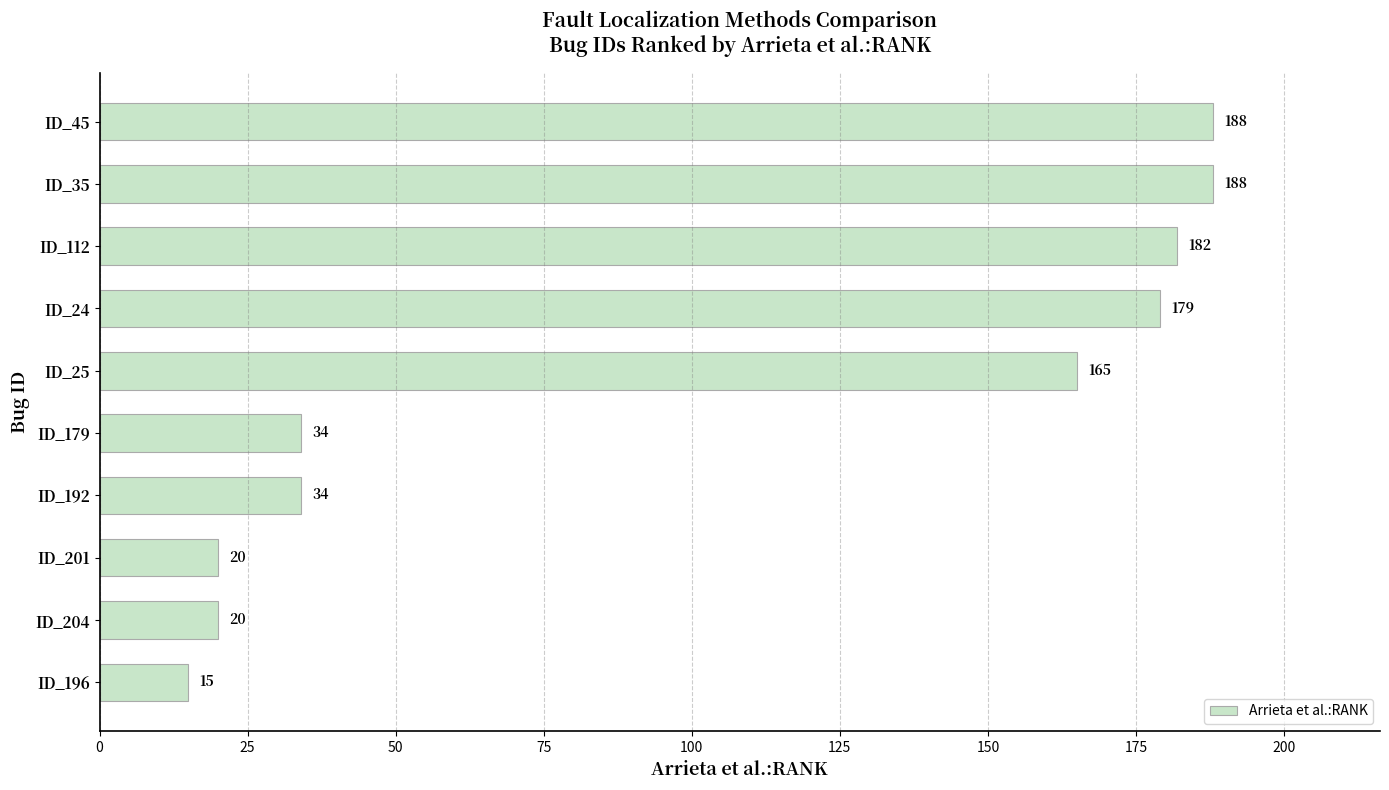

What is the change in value from ID_192 to ID_25?

+131